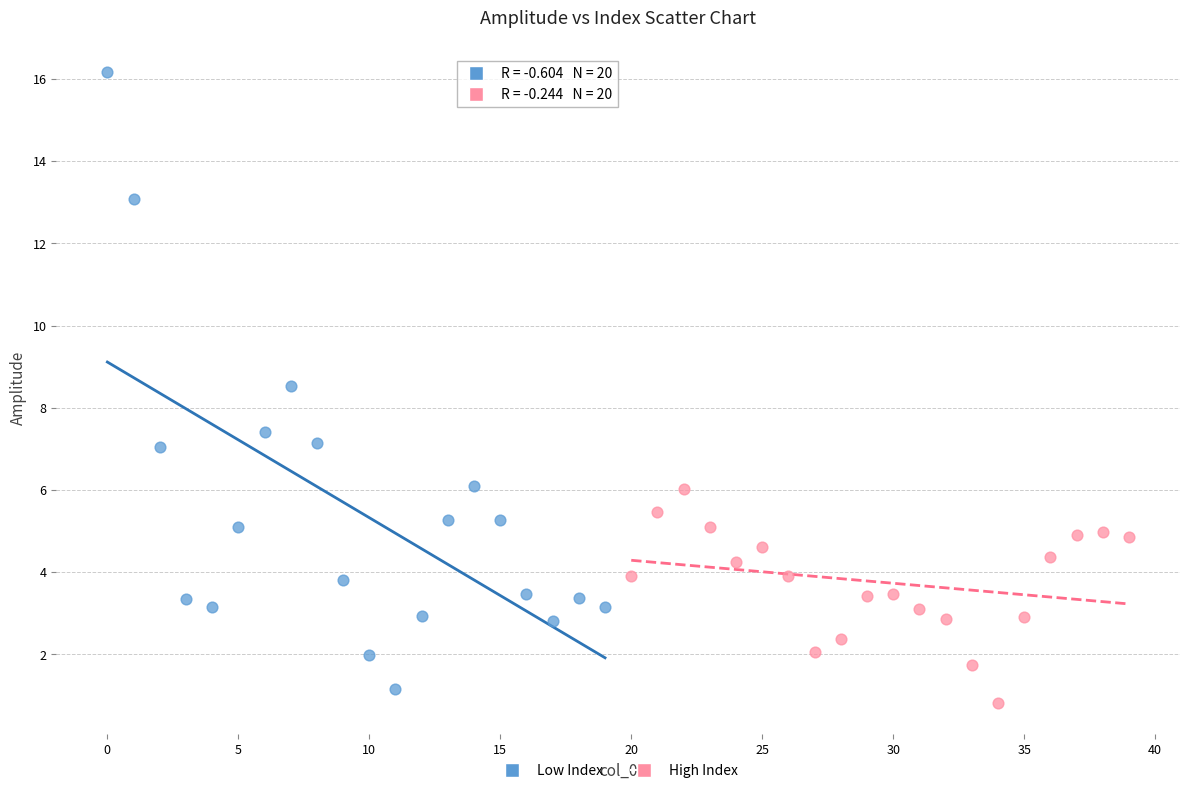

Which series has the widest spread of Y values?

Low Index